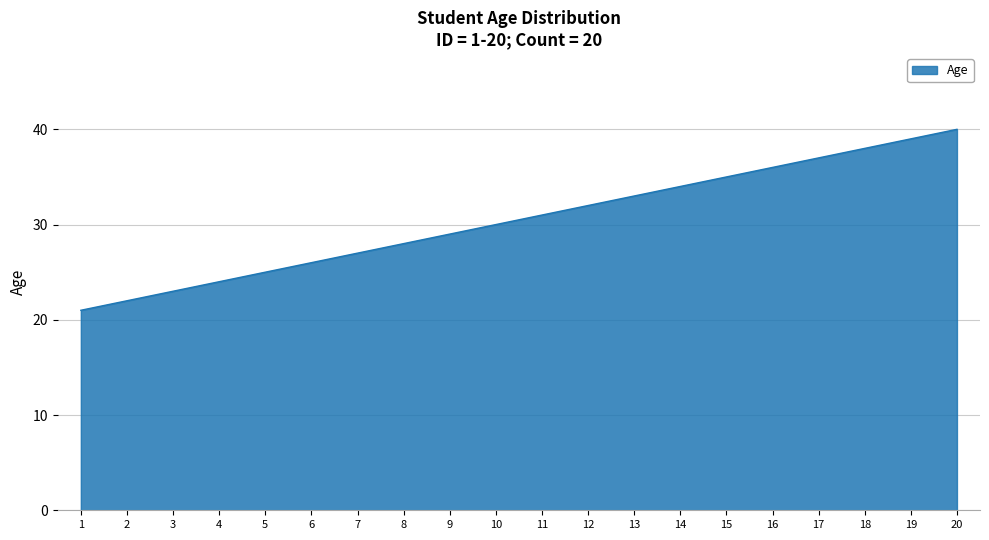

True or false: the data has more than 0 interior local peaks.

False